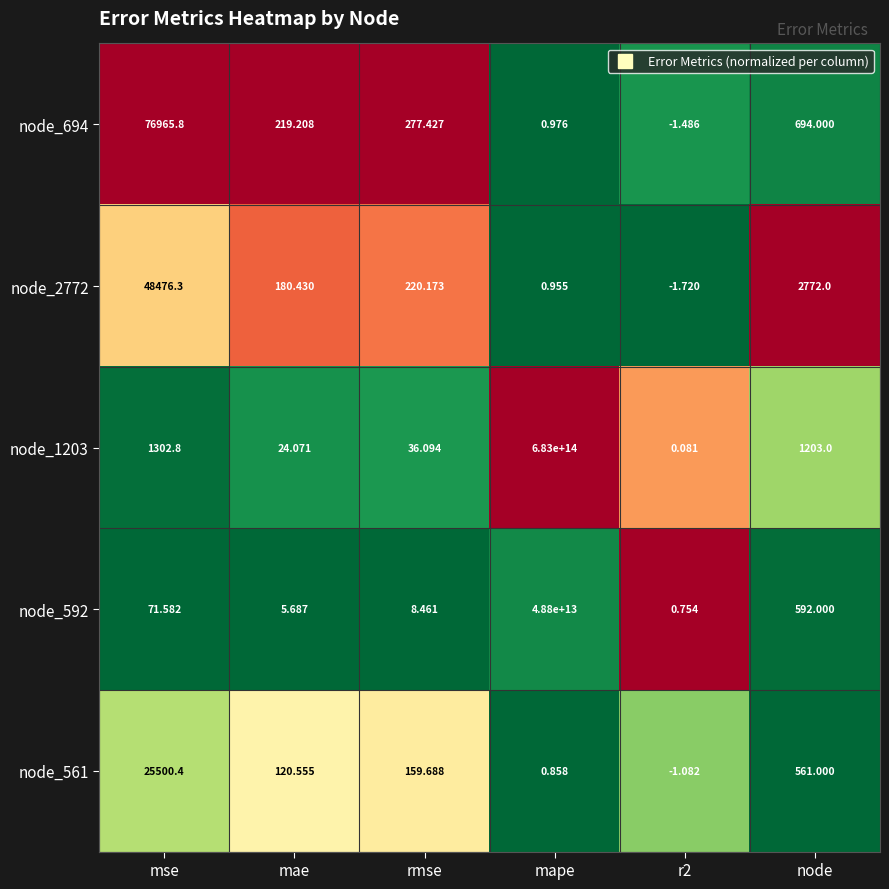

At which label is node_592 closest to 24400000000000?

node